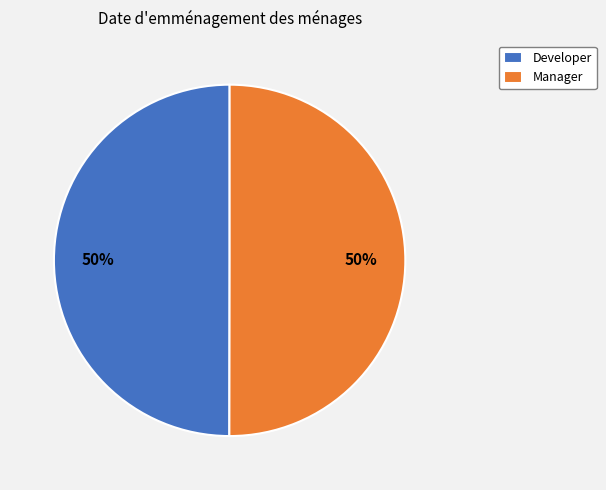

What percentage is the Manager slice, to the nearest percent?

50%